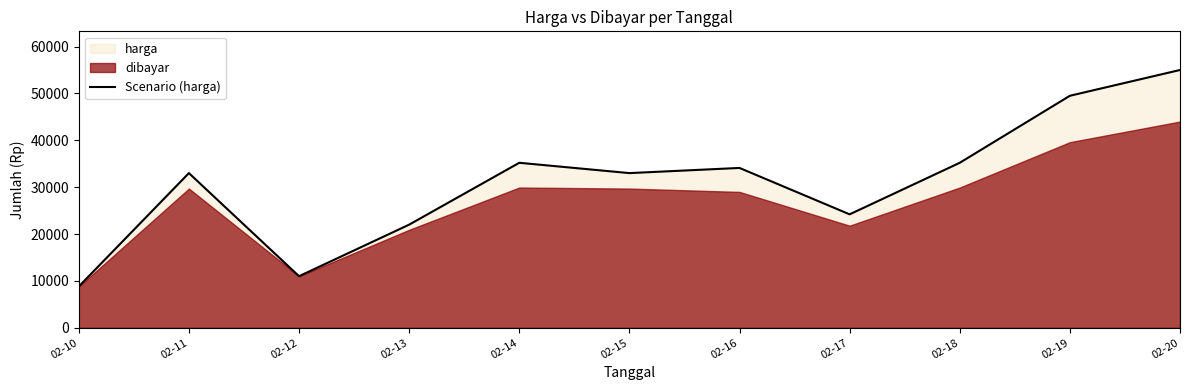

At which label does the data first exceed 33000?

02-14